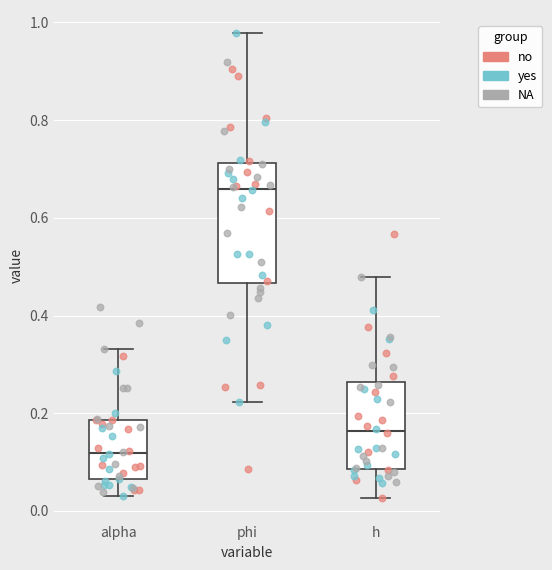

Reading left to right, transcribe this box plot: for each box, give where its median line is, the range the box spans, and where its two whiskers end, as read against the y-axis. The values are not printed on the chart, so give them approximately, as read against the axis.

alpha: median 0.12, box 0.06 to 0.18, whiskers 0.04 to 0.34
phi: median 0.66, box 0.46 to 0.72, whiskers 0.22 to 0.98
h: median 0.16, box 0.08 to 0.26, whiskers 0.02 to 0.48